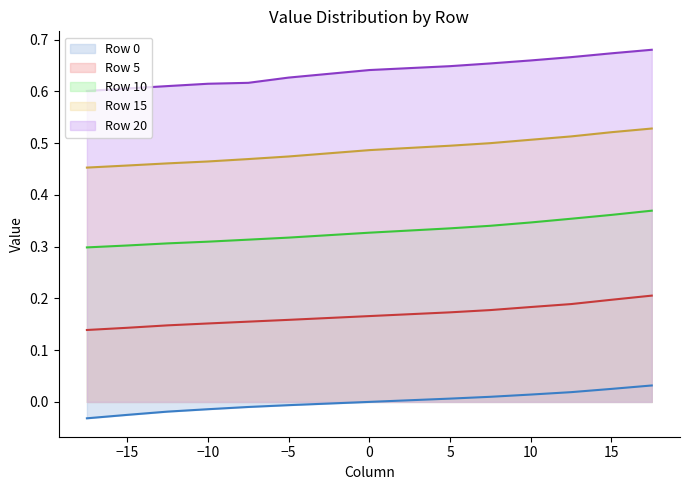

Is the value of Row 15 at 15 greater than the value of Row 10 at 10?

Yes